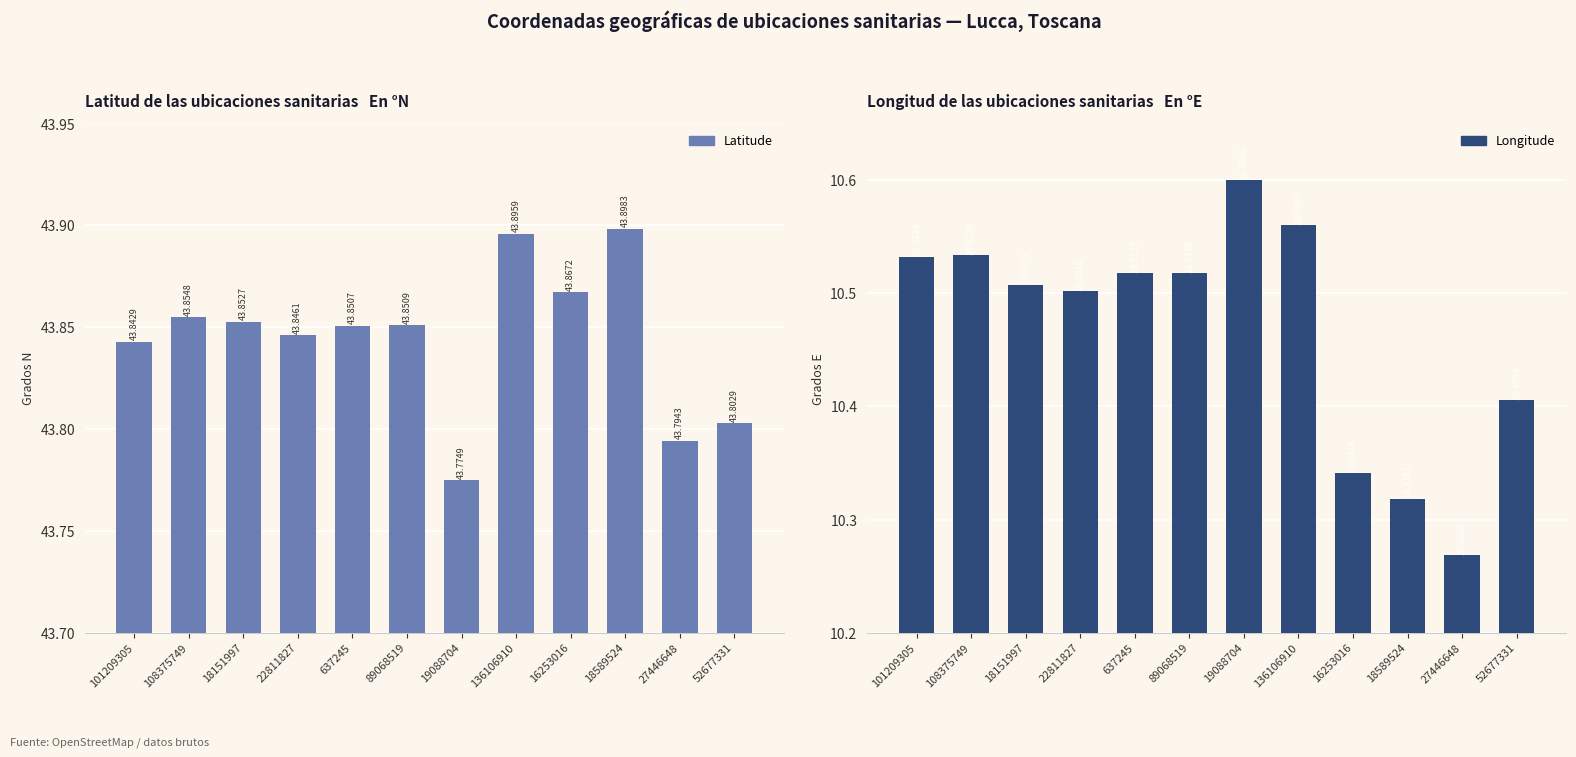

Is the value of Longitude at 136106910 greater than the value of Latitude at 52677331?

No